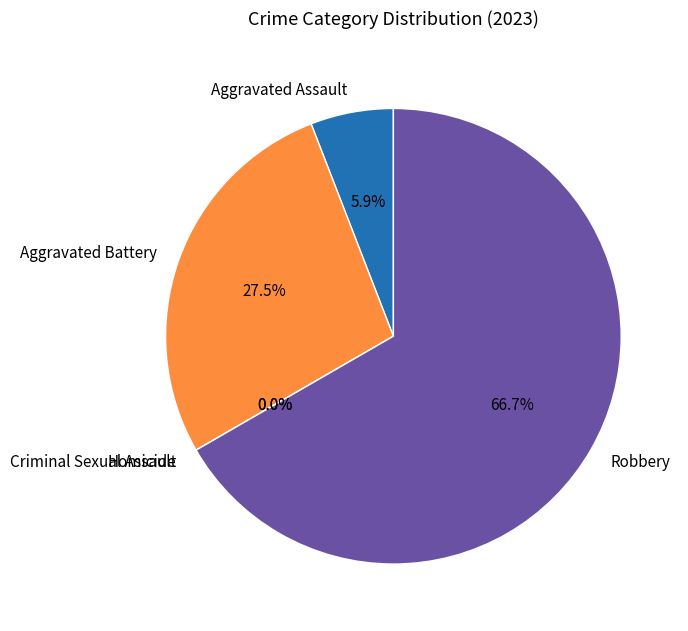

What portion of the pie excludes Robbery?

33.3%